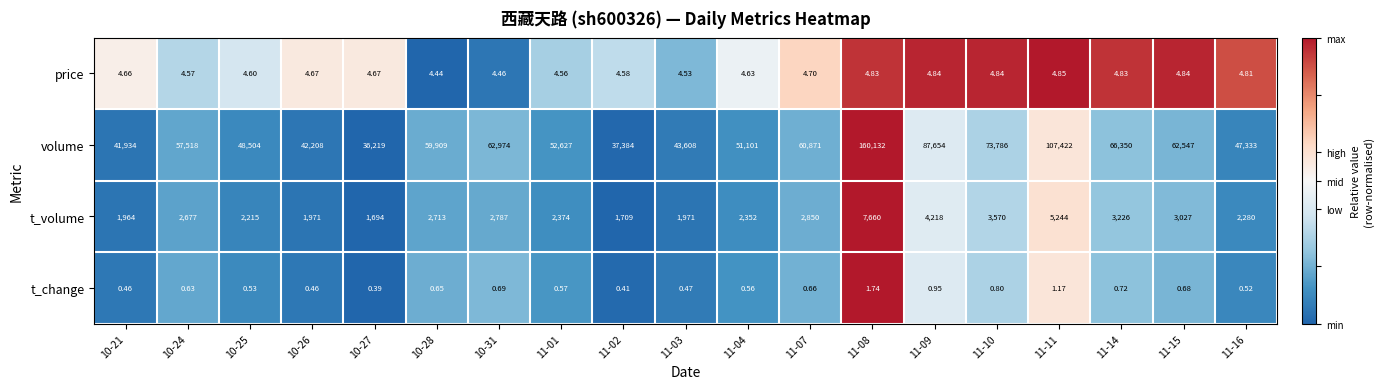

Which series changed the most between 10-28 and 11-03?

volume